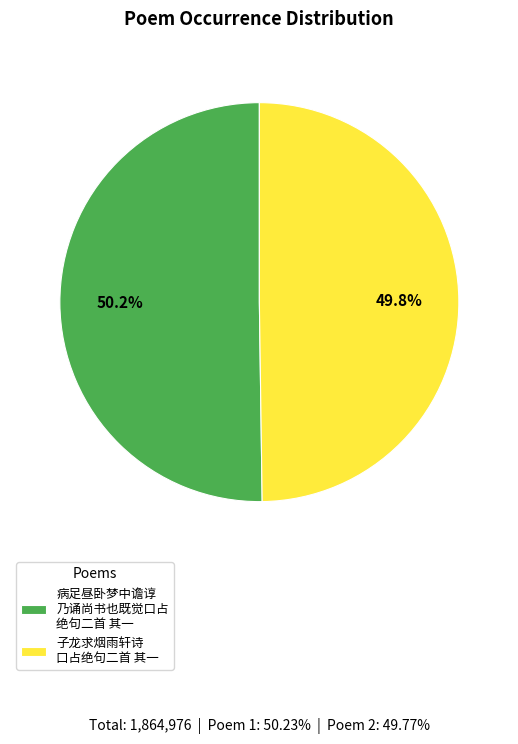

How many slices are in this pie chart?

2